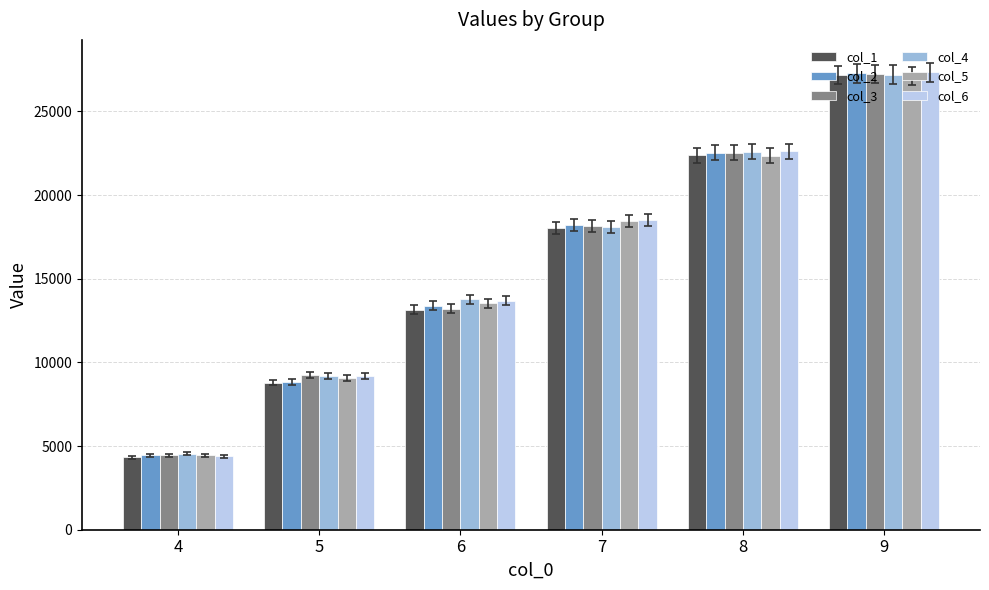

Count the number of data series in this chart.

6